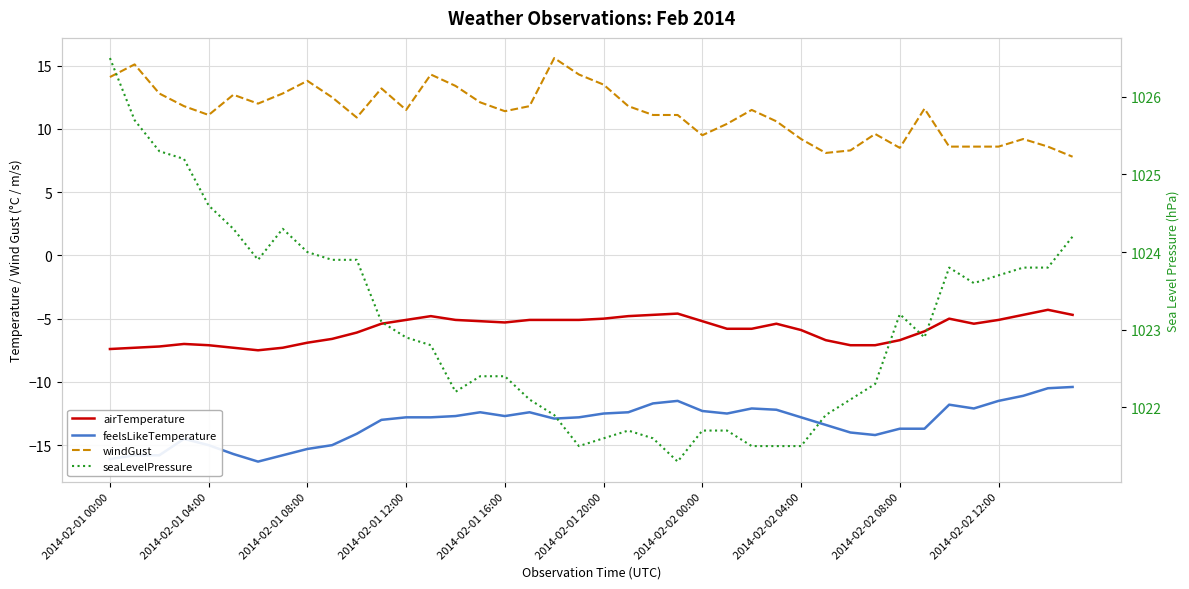

True or false: airTemperature and windGust intersect in this chart.

False